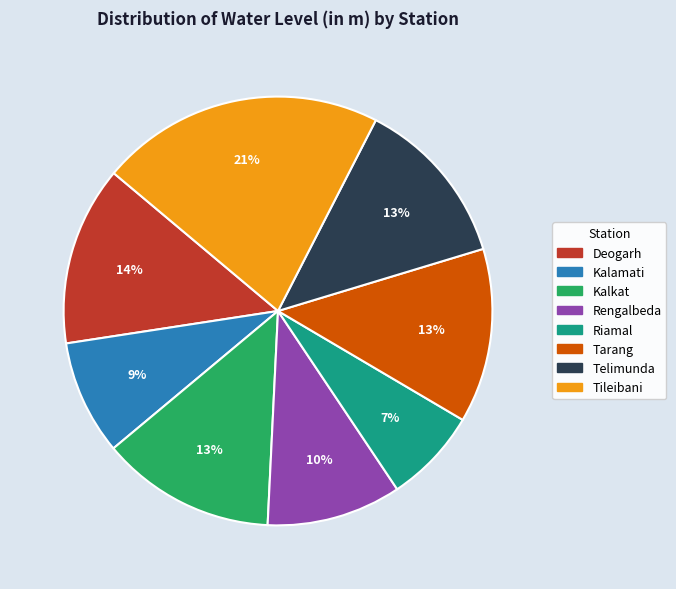

Approximately how many times larger is the value at Telimunda compared to Rengalbeda?

1.3